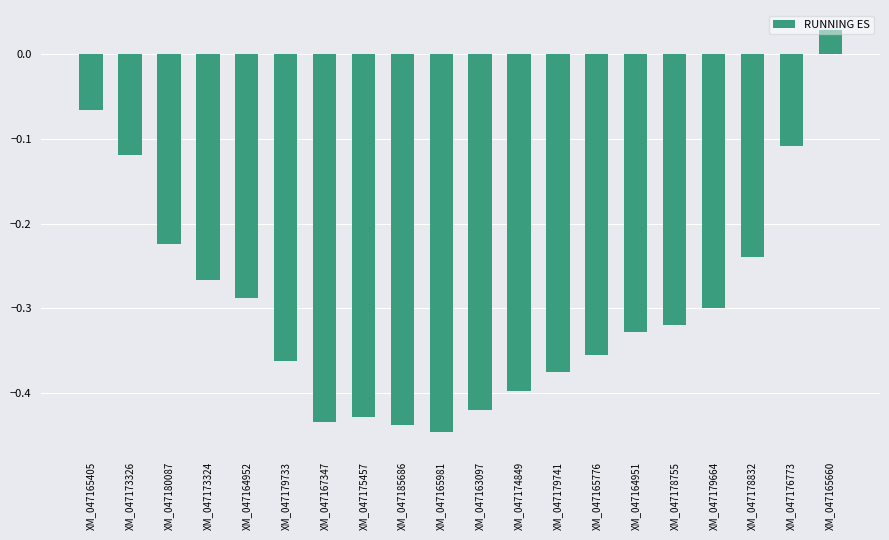

What is the label of the 18th bar from the left?

XM_047178832